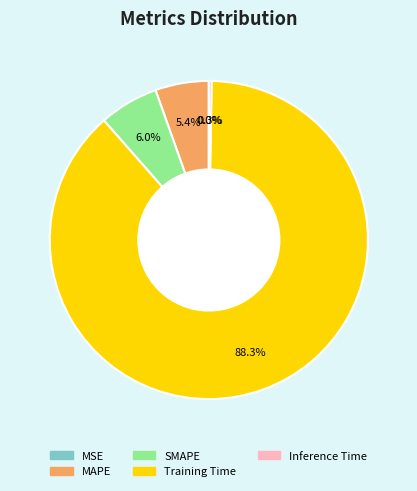

True or false: SMAPE accounts for 6% of the total.

True